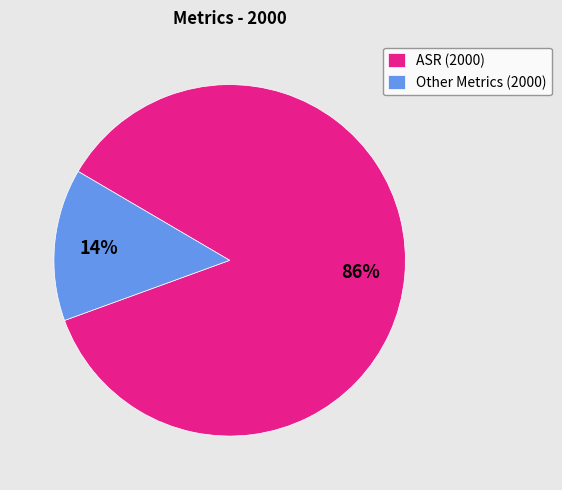

Which slice is the largest?

ASR (2000)